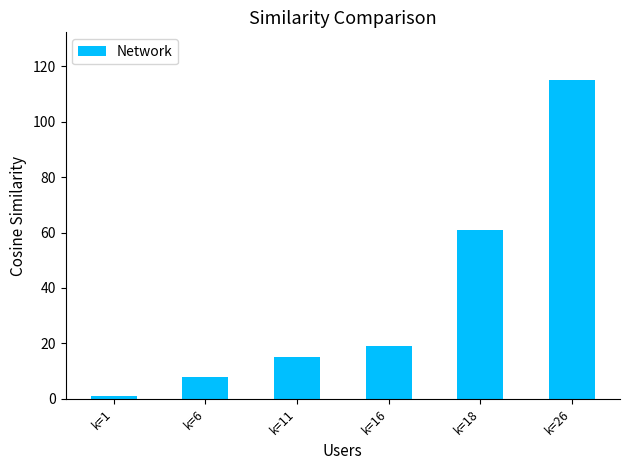

What is the value of the 6th bar from the left?

115